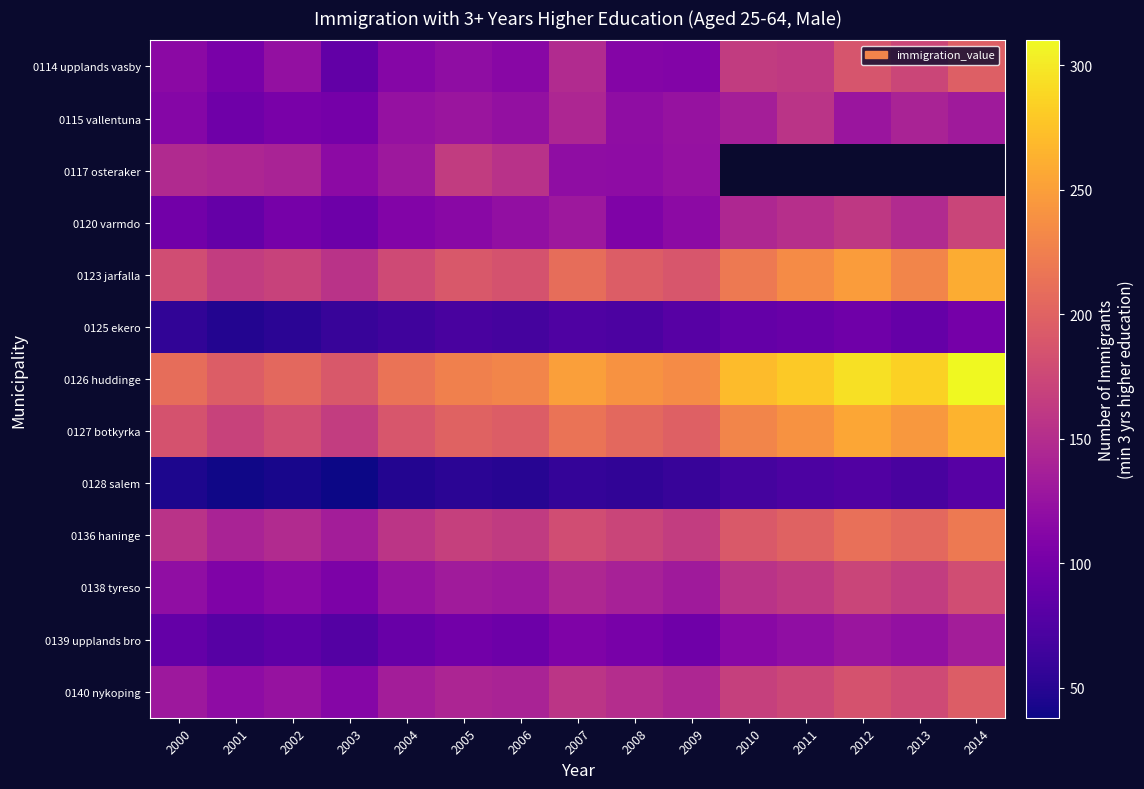

What is the minimum value shown in the chart?

38.0